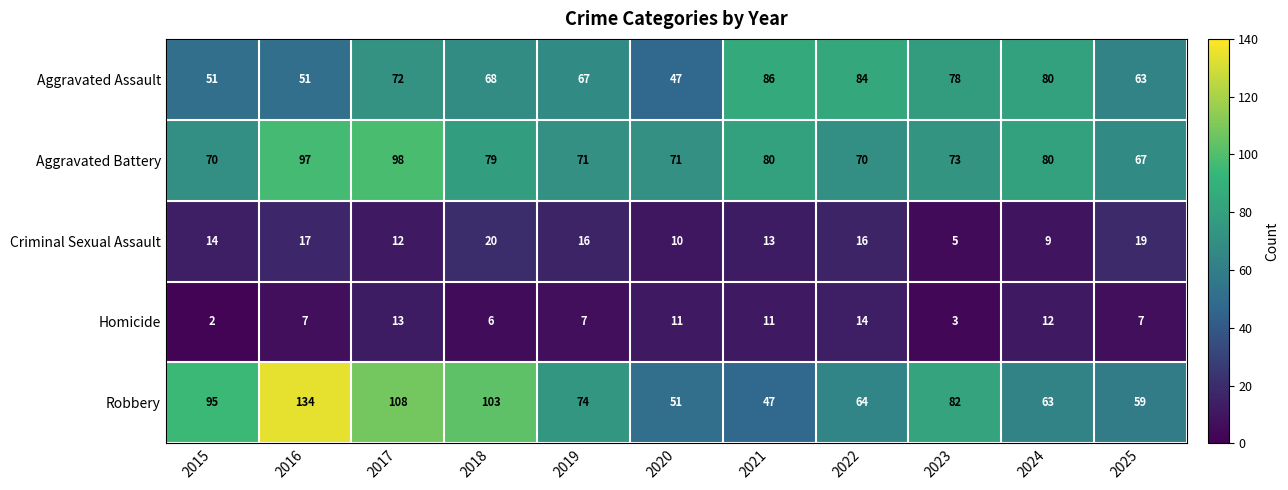

What is the difference between the second highest and second lowest values in the Robbery series?

57